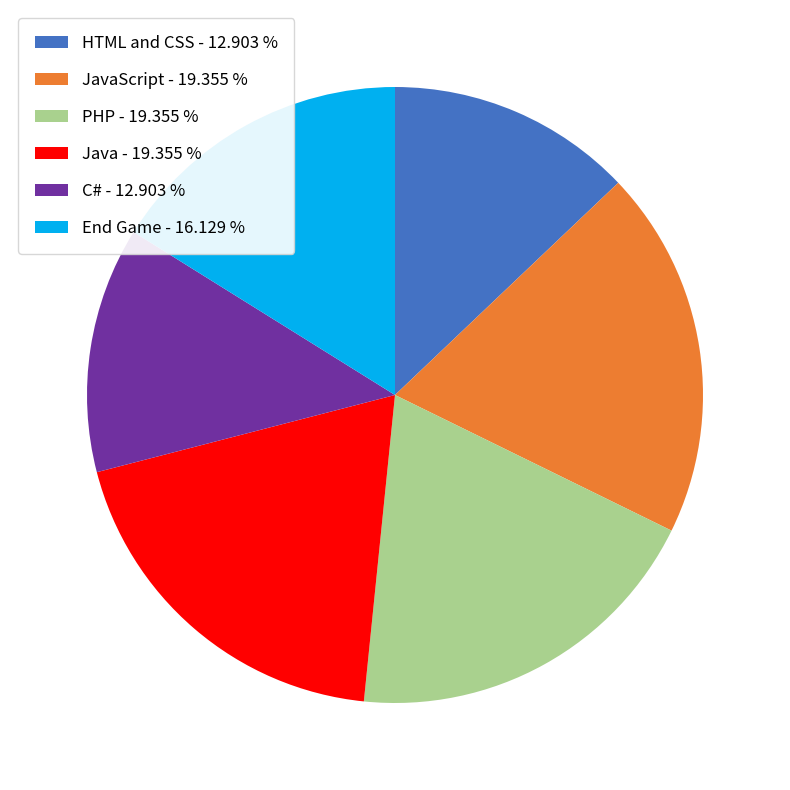

Is the sum of JavaScript - 19.355 % and Java - 19.355 % greater than half?

No